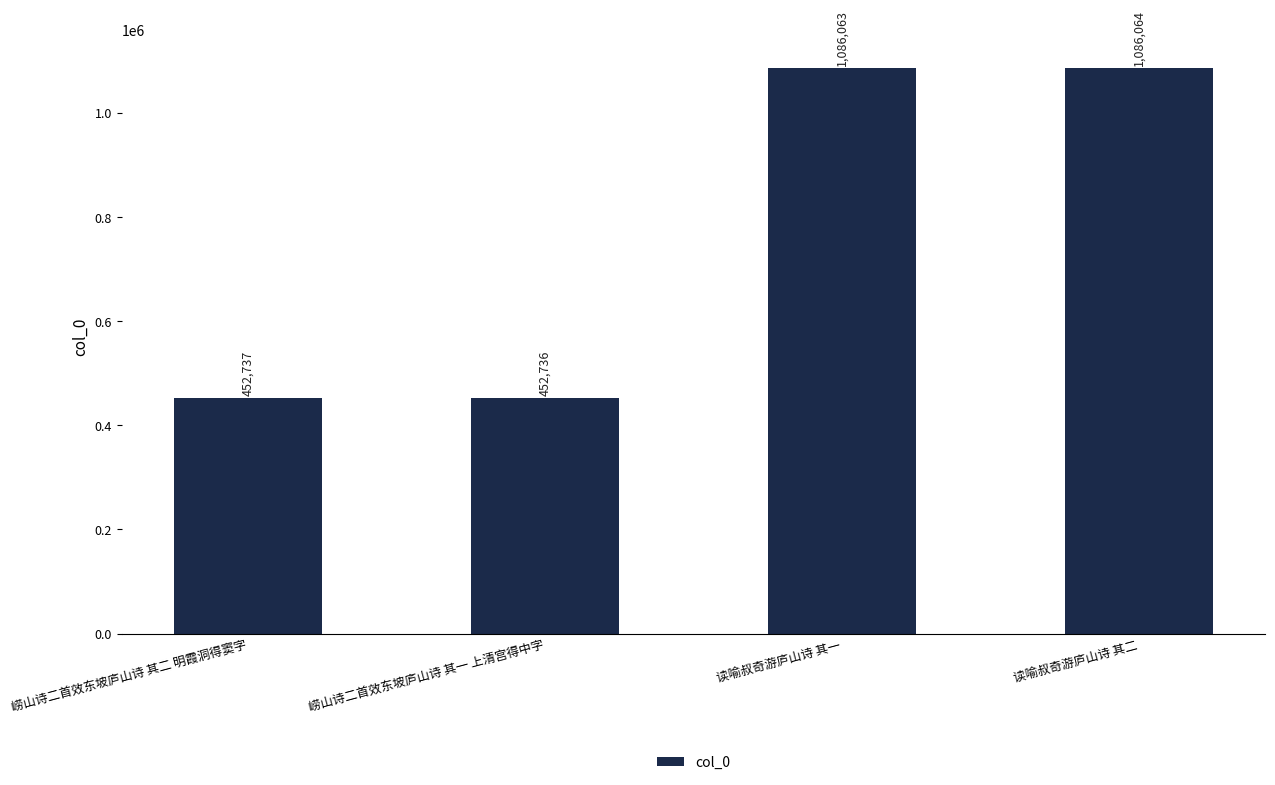

What is the label of the 4th bar from the right?

崂山诗二首效东坡庐山诗 其二 明霞洞得窦字